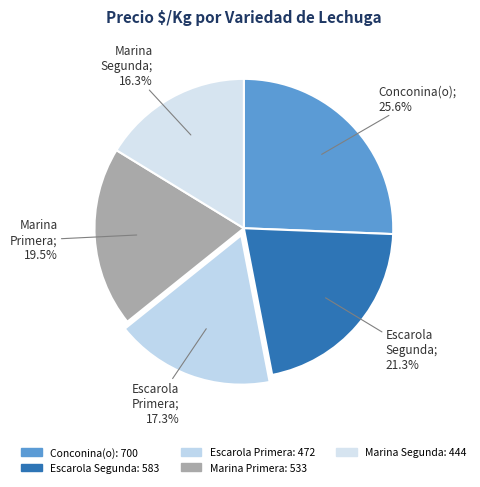

Rank the categories by value from lowest to highest.

Marina Segunda, Escarola Primera, Marina Primera, Escarola Segunda, Conconina(o)